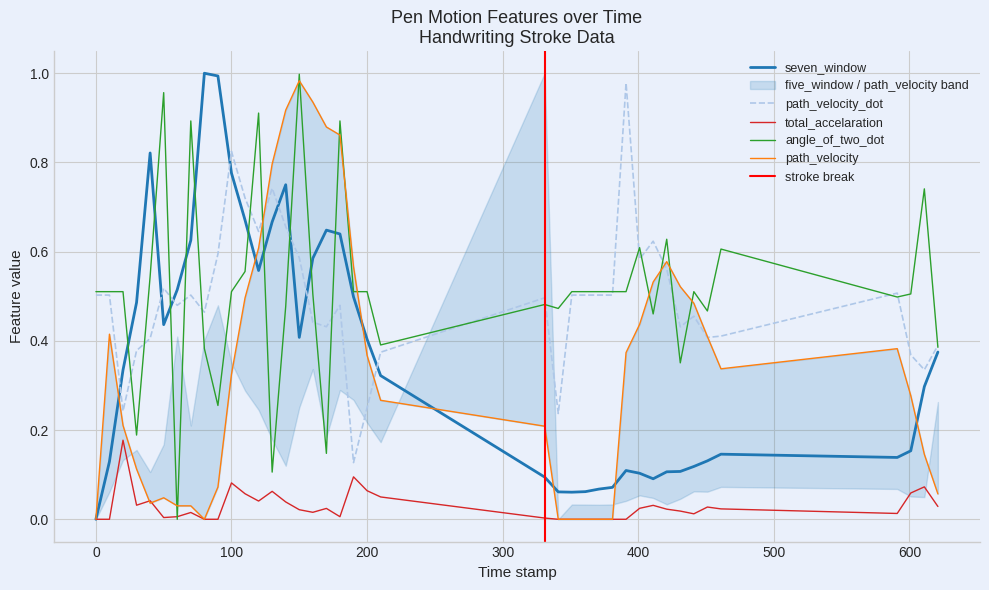

How many lines are shown in the chart?

5